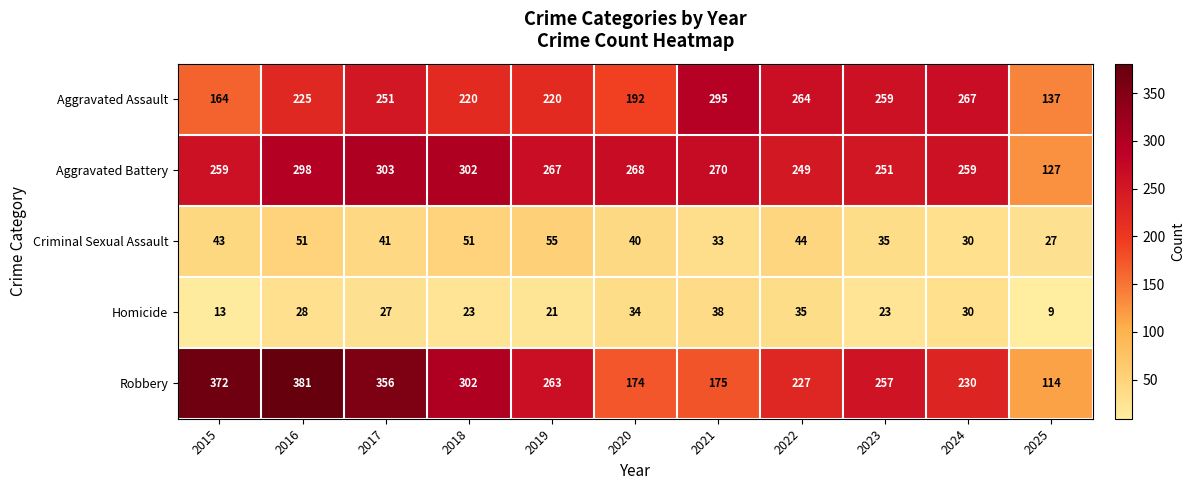

What is the difference between the Aggravated Assault values at 2023 and 2018?

39